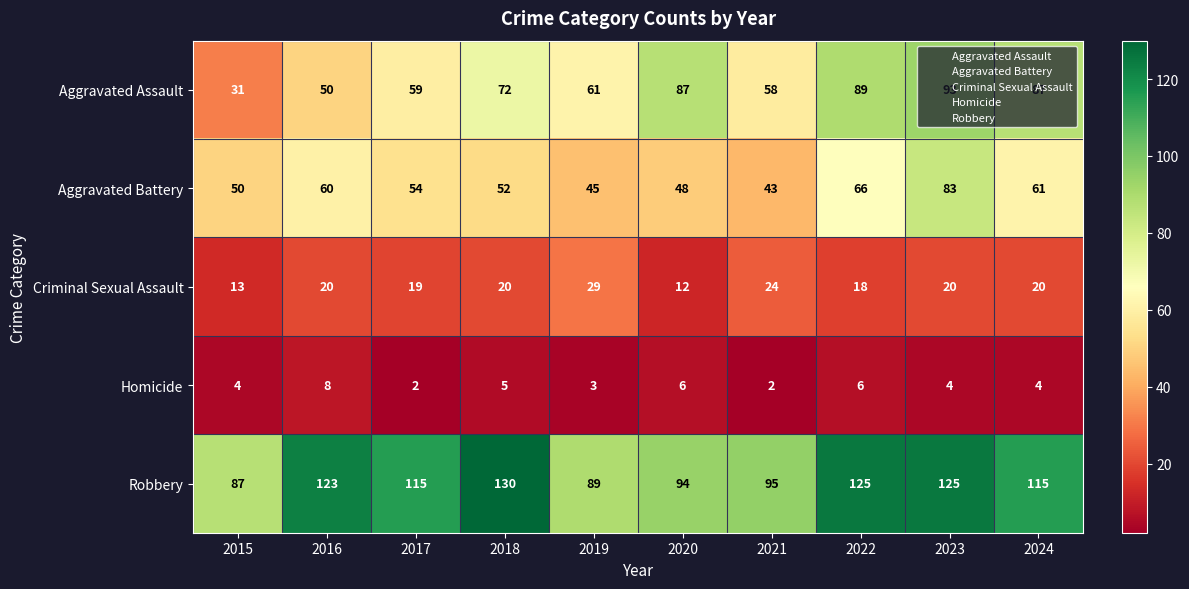

Between 2016 and 2017, which series saw the biggest shift?

Aggravated Assault